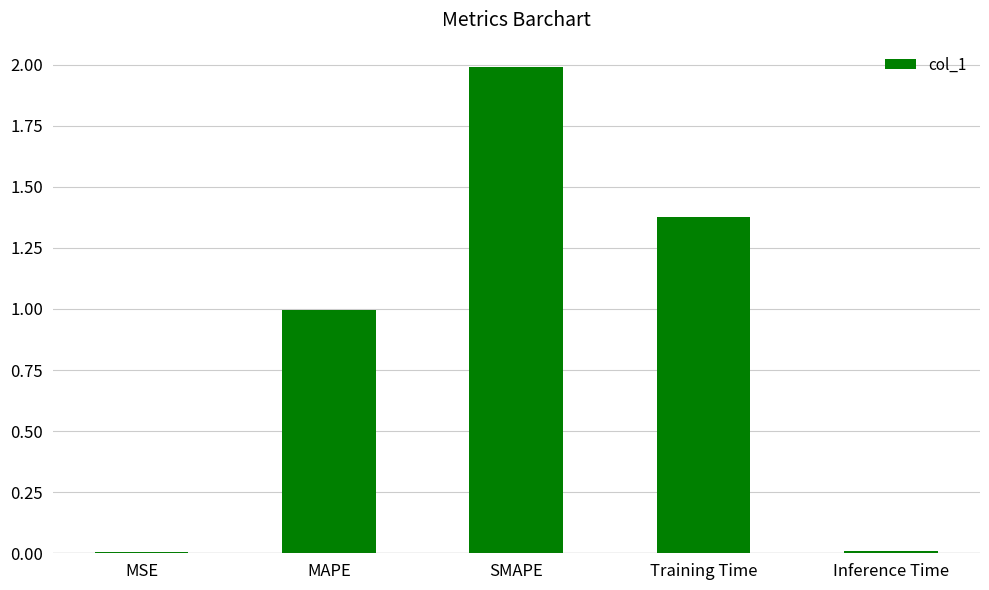

Are the bars horizontal?

No